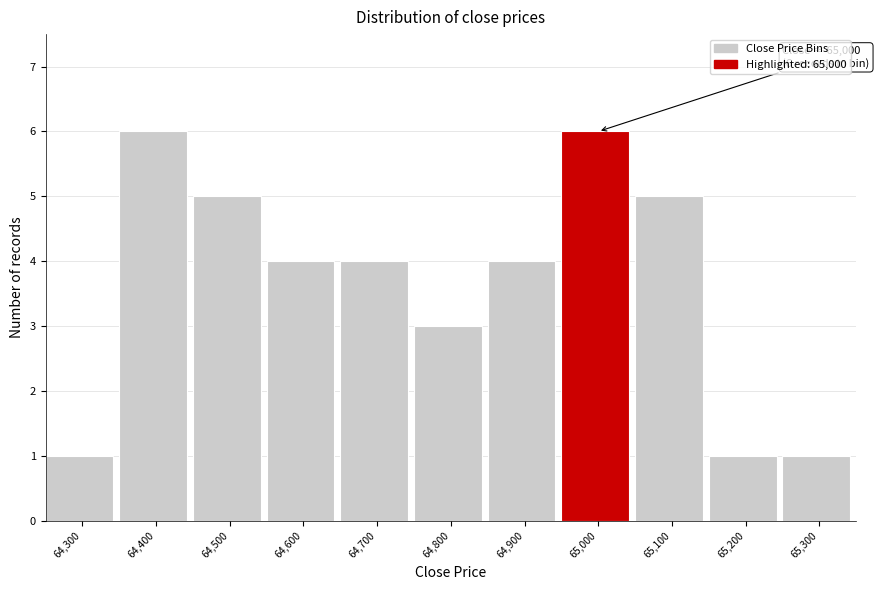

Reading left to right, extract all data points from this chart.

1	6	5	4	4	3	4	6	5	1	1